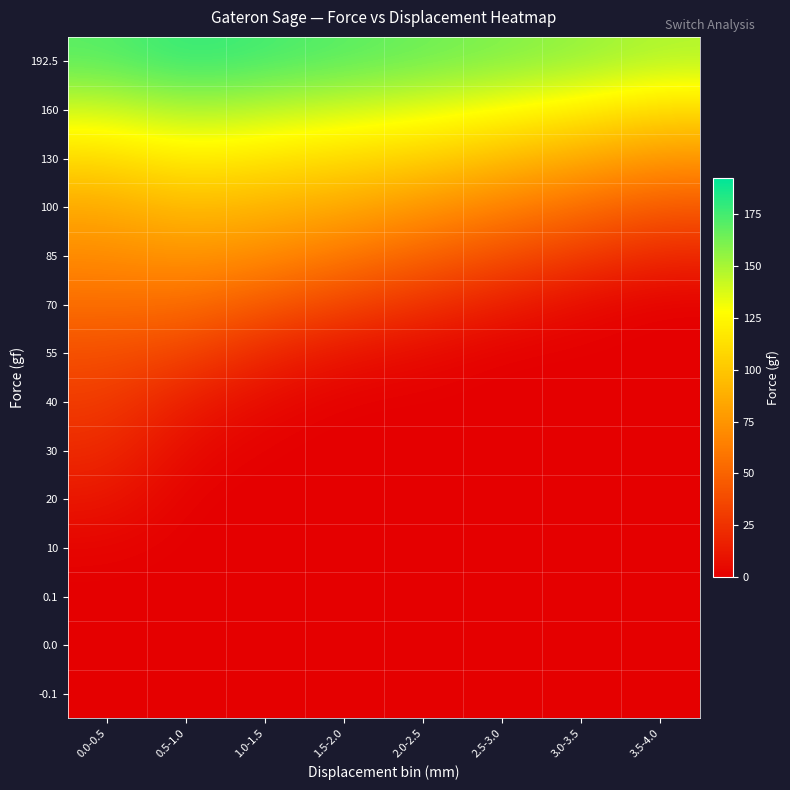

At how many categories does at least one series exceed 80?

8